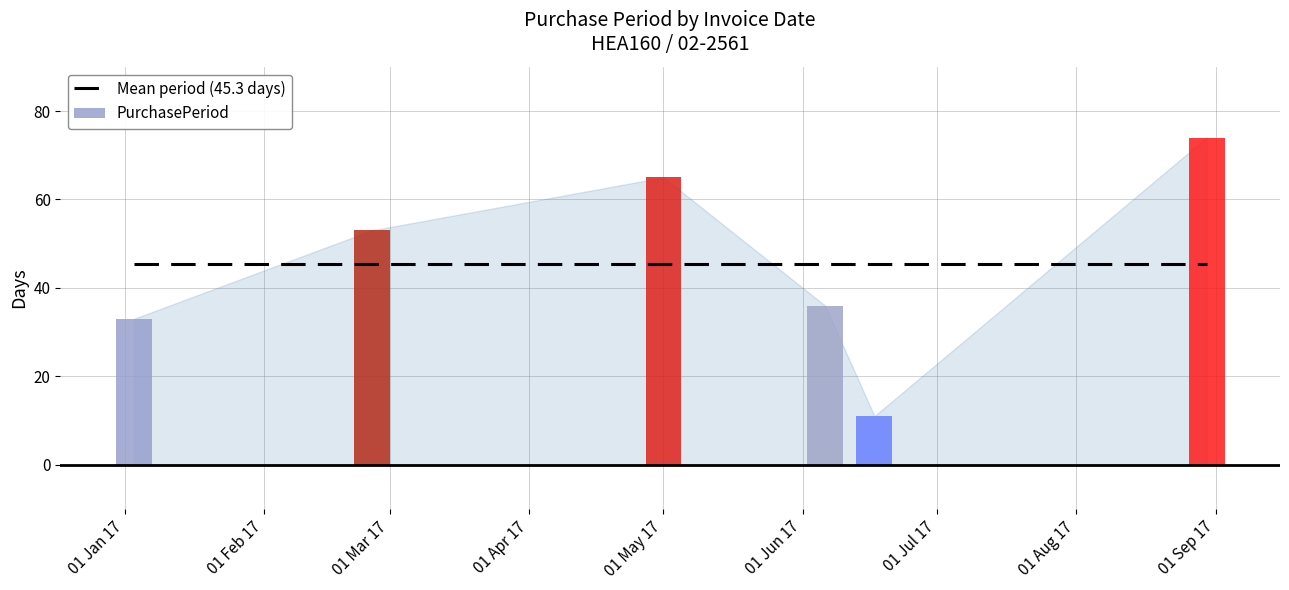

What position from the left is 2017-08-30?

6